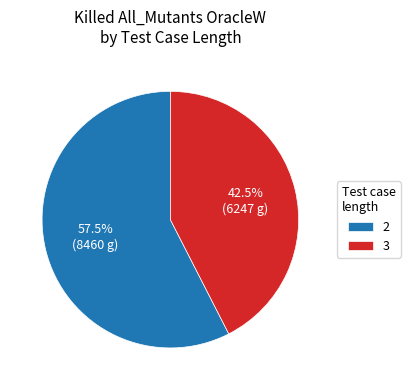

How much of the chart is everything except 2?

42.5%